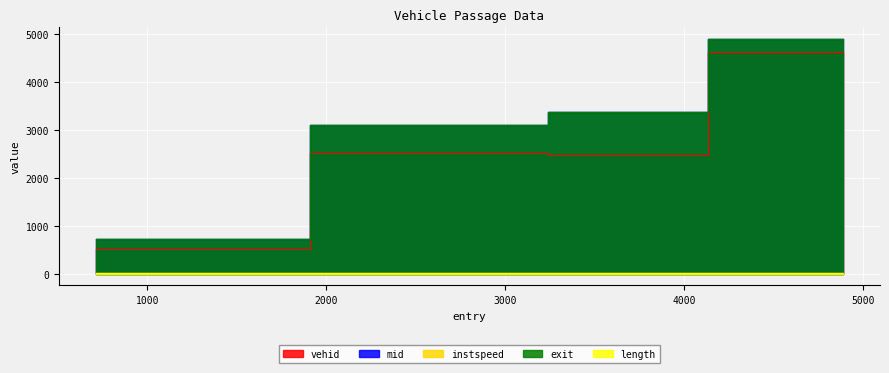

Which series has the widest spread of values?

exit